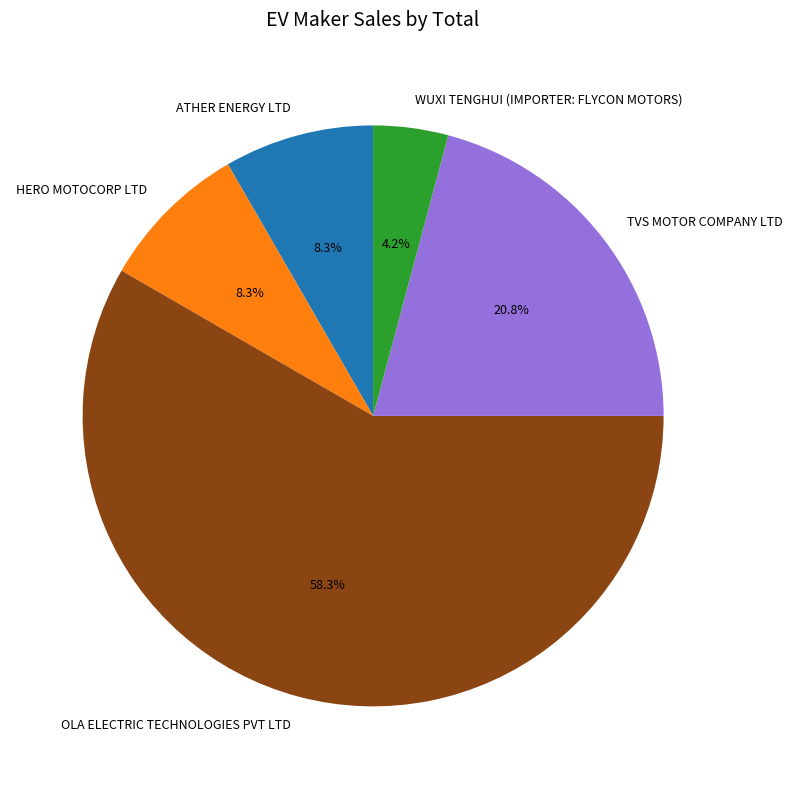

Which category has the biggest portion of the pie?

OLA ELECTRIC TECHNOLOGIES PVT LTD